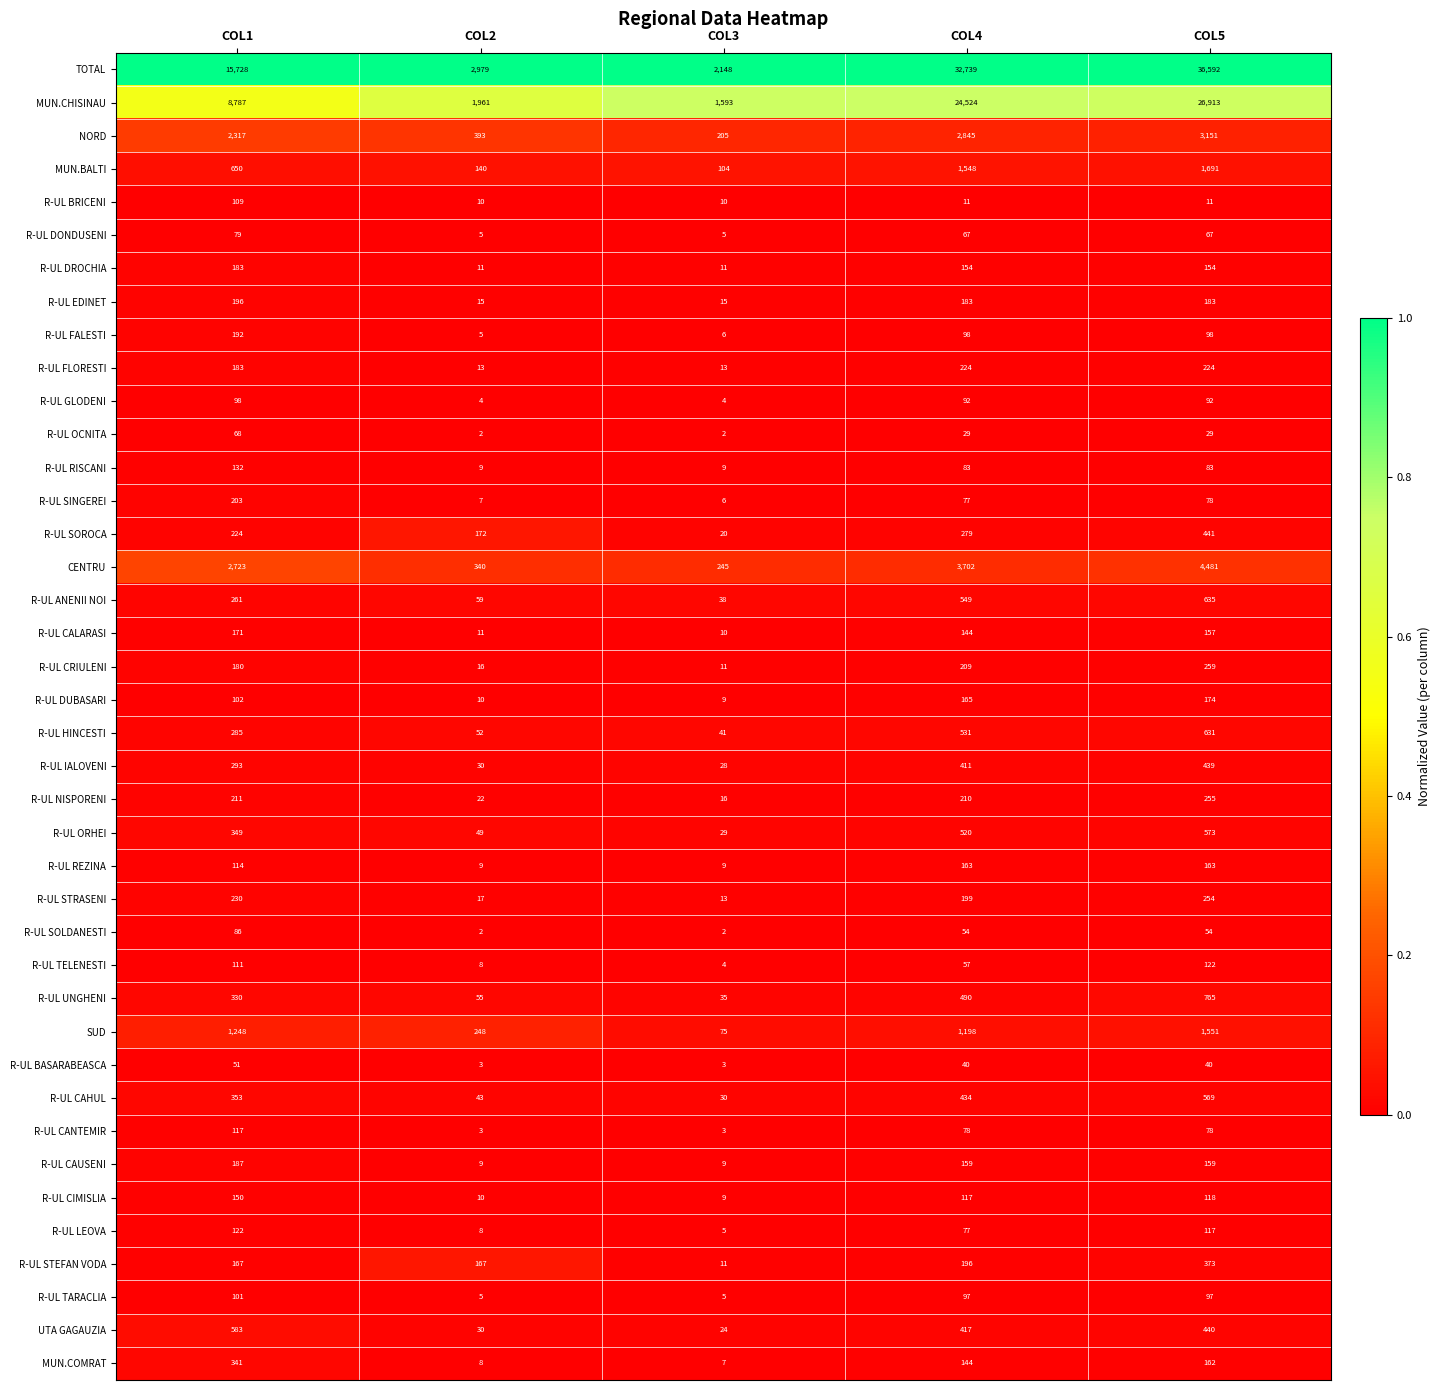

What is the difference between the highest and lowest values at COL5?

36581